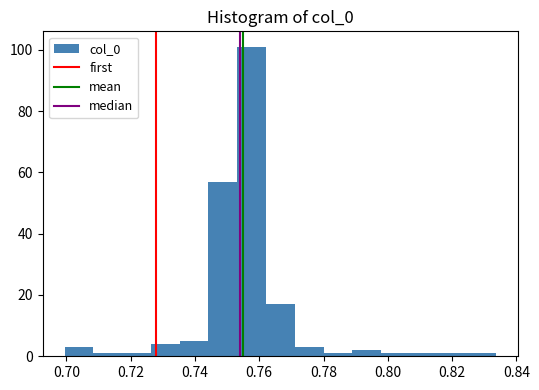

Over which range of the x-axis is the bar tallest?

0.754 to 0.762